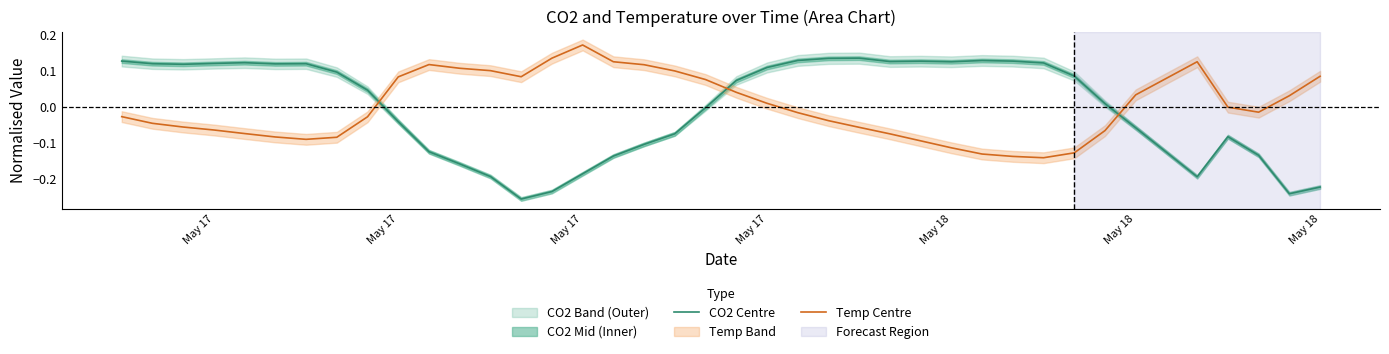

Is it true that CO2 Centre equals 0.1 at 8?

False